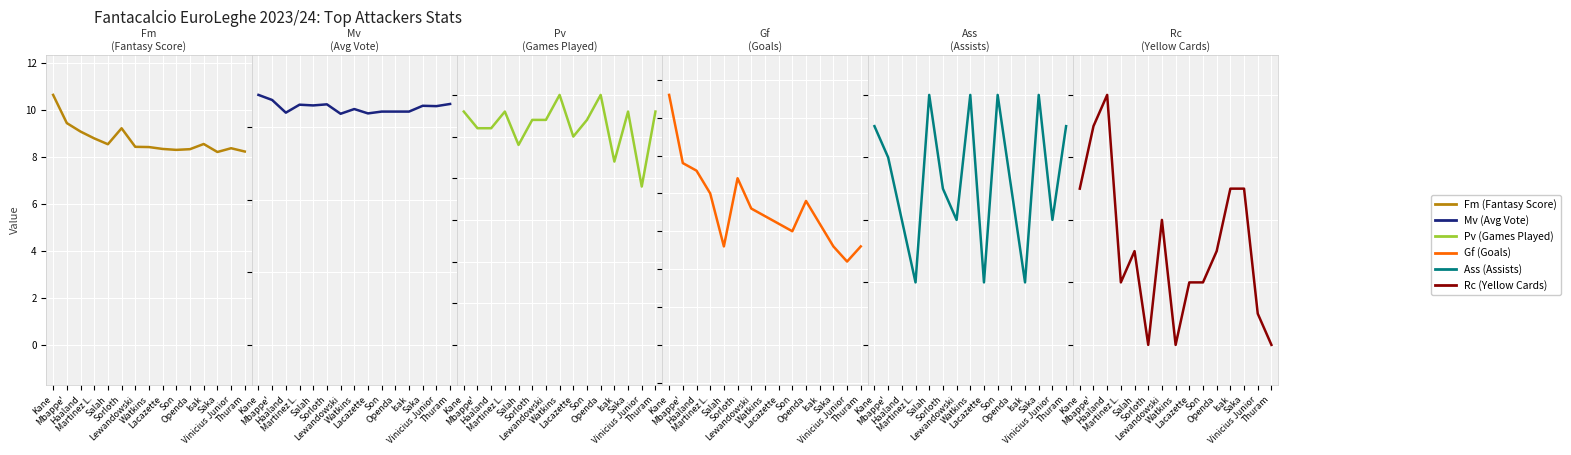

Rank the series at Mbappe' from lowest to highest value.

Ass (Assists), Mv (Avg Vote), Rc (Yellow Cards), Fm (Fantasy Score), Gf (Goals), Pv (Games Played)